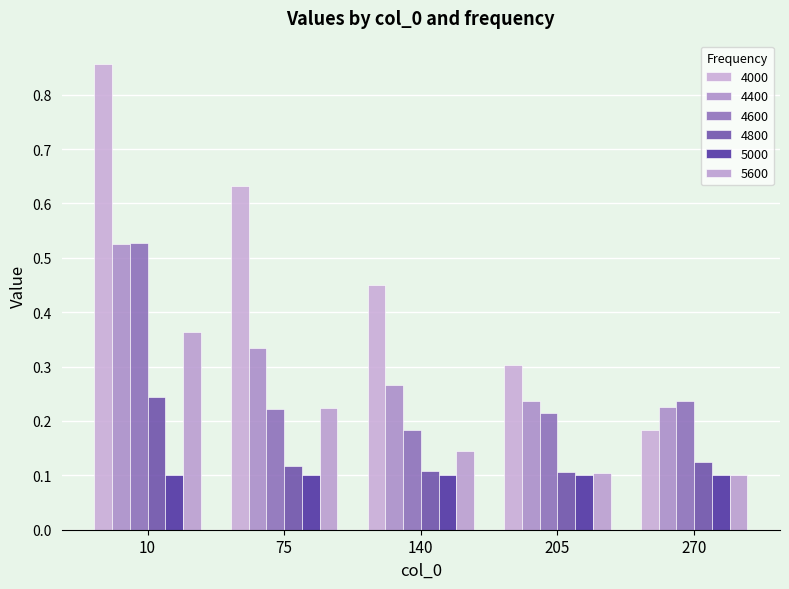

How many categories are shown in the chart?

5